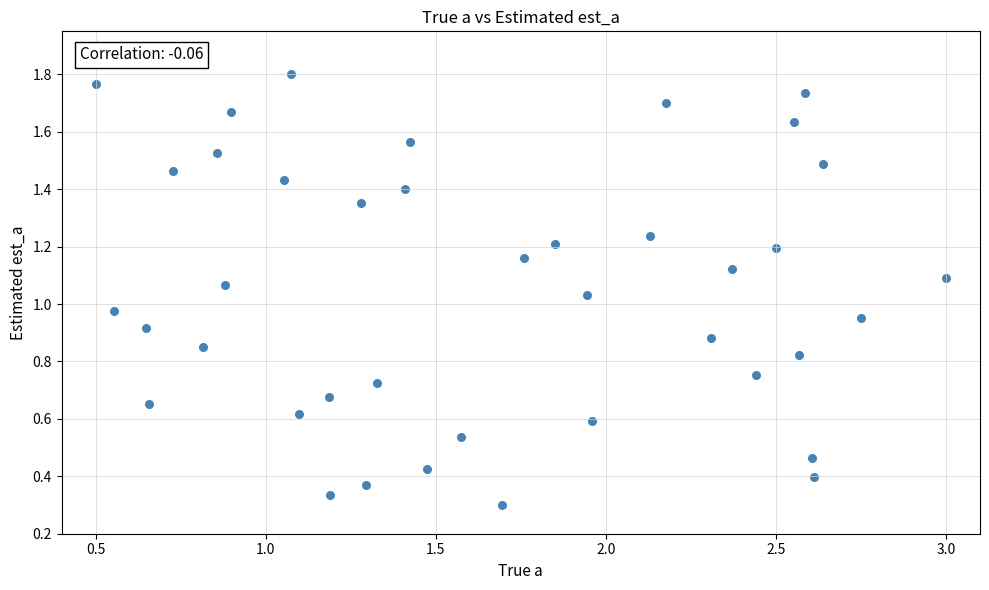

How many data points are displayed?

40